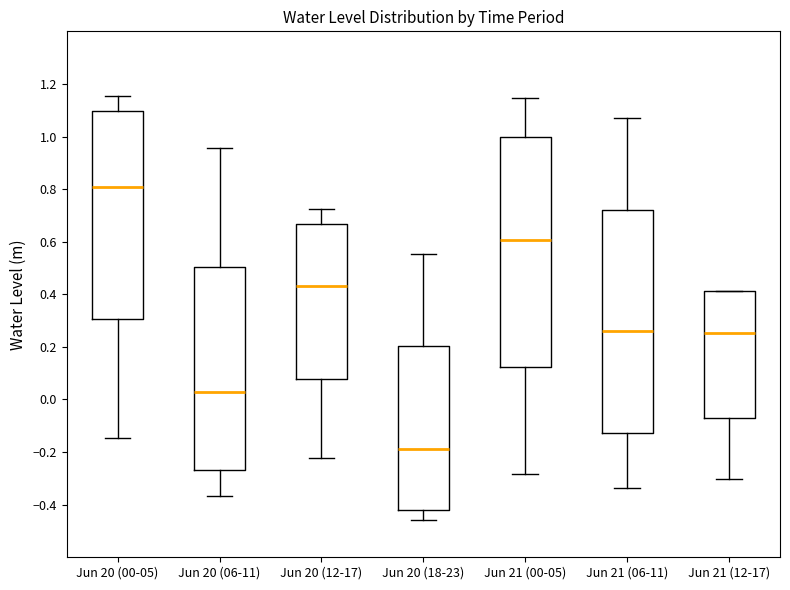

Which box's median line is the highest?

Jun 20 (00-05)